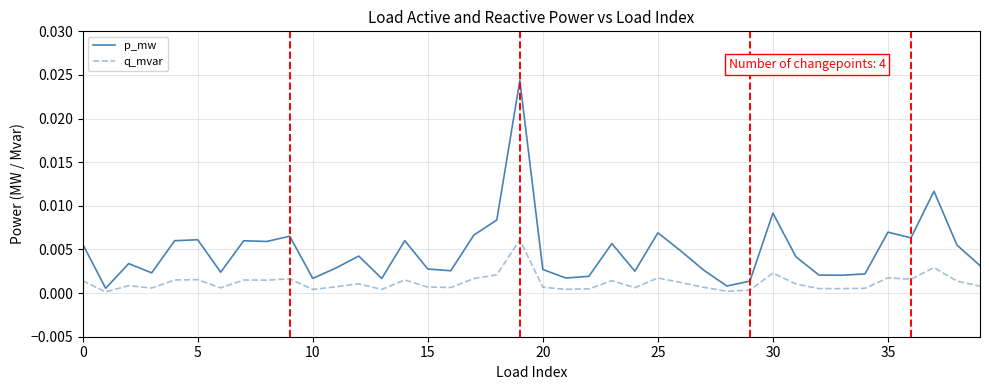

True or false: q_mvar and p_mw intersect in this chart.

False